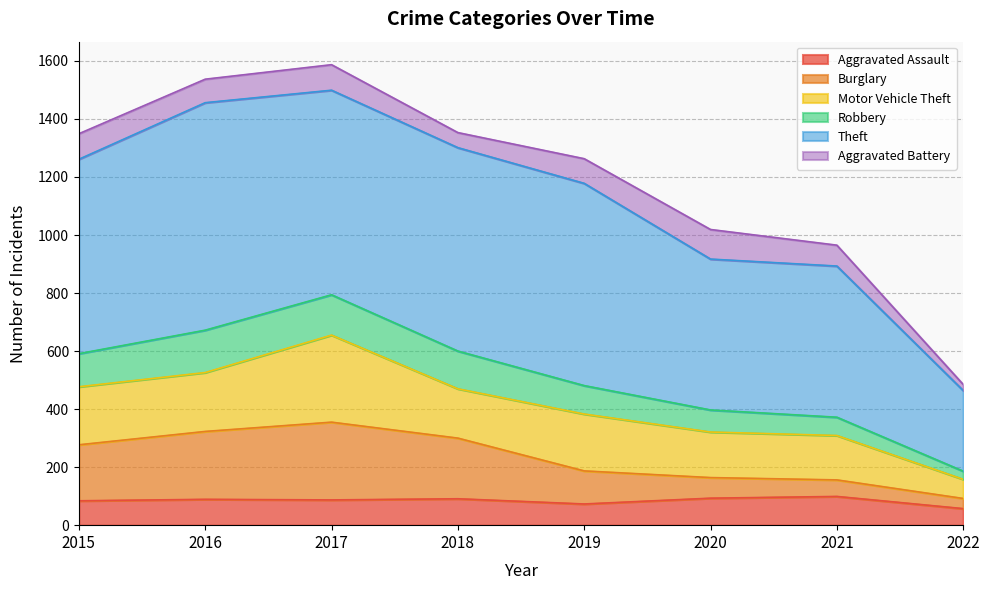

True or false: Burglary has more than 2 interior local peaks.

False